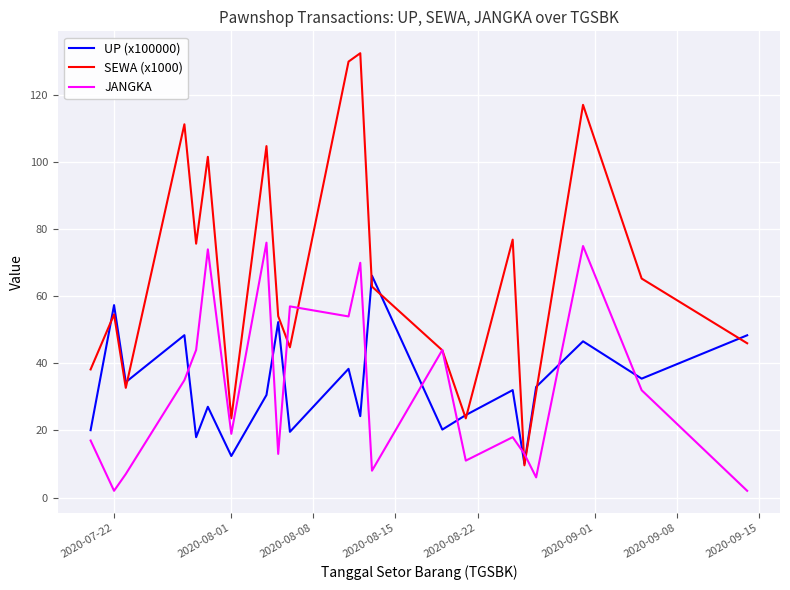

Rank the series by their maximum value, from highest to lowest.

SEWA (x1000), JANGKA, UP (x100000)